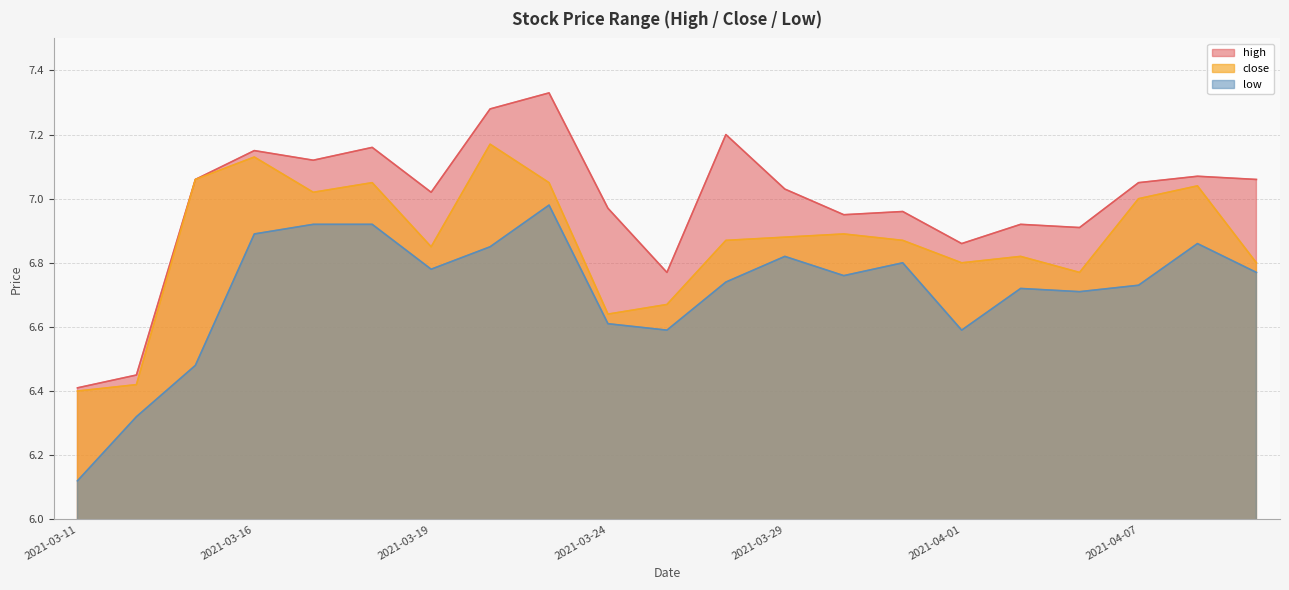

Reading right to left, transcribe all the data shown in this chart.

high: 7.1	7.1	7.0	6.9	6.9	6.9	7.0	7.0	7.0	7.2	6.8	7.0	7.3	7.3	7.0	7.2	7.1	7.2	7.1	6.5	6.4
close: 6.8	7.0	7.0	6.8	6.8	6.8	6.9	6.9	6.9	6.9	6.7	6.6	7.0	7.2	6.8	7.0	7.0	7.1	7.1	6.4	6.4
low: 6.8	6.9	6.7	6.7	6.7	6.6	6.8	6.8	6.8	6.7	6.6	6.6	7.0	6.8	6.8	6.9	6.9	6.9	6.5	6.3	6.1